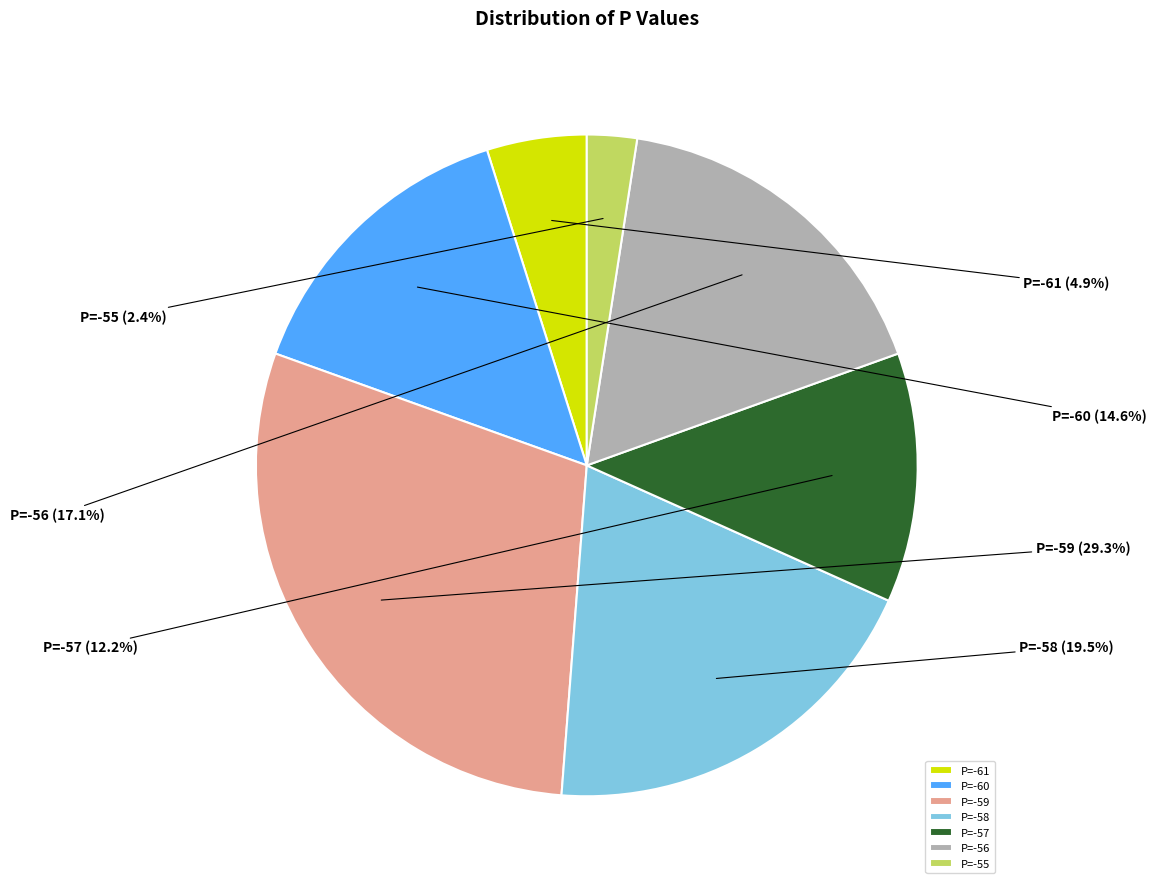

Between P=-60 and P=-56, which is larger?

P=-56